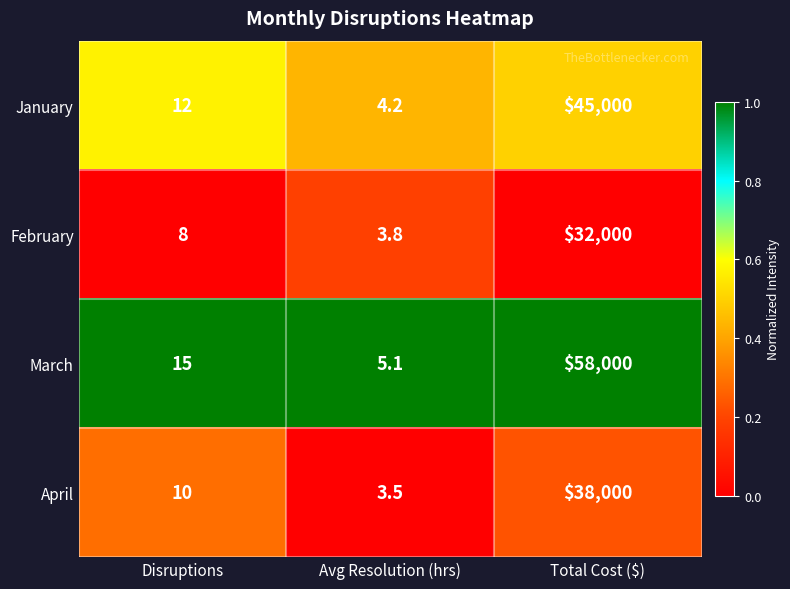

Reading left to right, list all the values displayed in this chart.

January: Disruptions=12.0	Avg Resolution (hrs)=4.2	Total Cost ($)=45000.0
February: Disruptions=8.0	Avg Resolution (hrs)=3.8	Total Cost ($)=32000.0
March: Disruptions=15.0	Avg Resolution (hrs)=5.1	Total Cost ($)=58000.0
April: Disruptions=10.0	Avg Resolution (hrs)=3.5	Total Cost ($)=38000.0